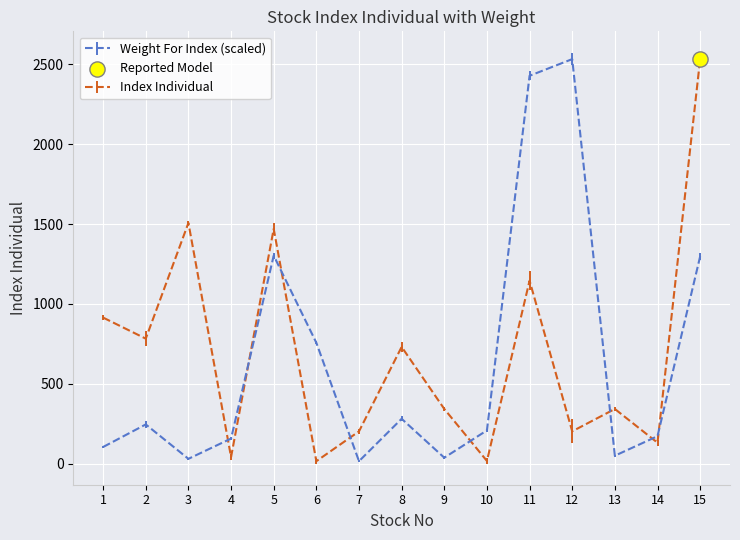

Which series has the largest total across all categories?

Index Individual